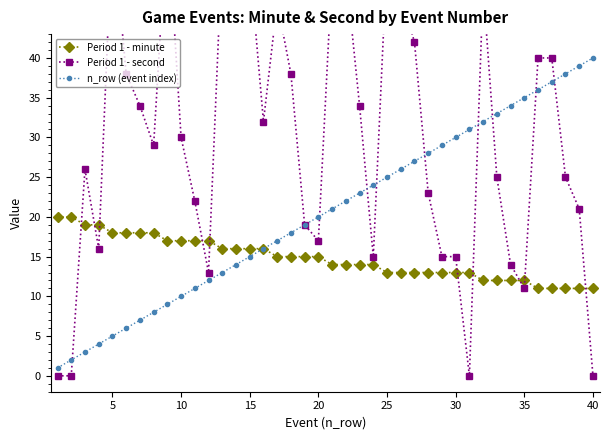

List the series in order of their overall mean, lowest first.

Period 1 - minute, n_row (event index), Period 1 - second